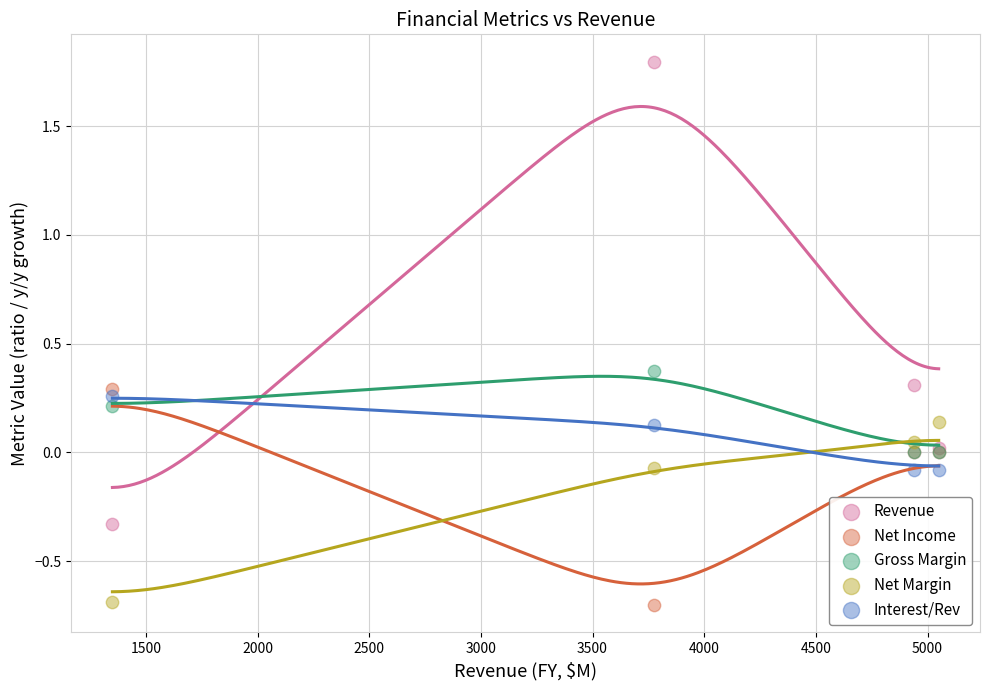

What are all the series names shown in the legend?

Revenue, Net Income, Gross Margin, Net Margin, Interest/Rev